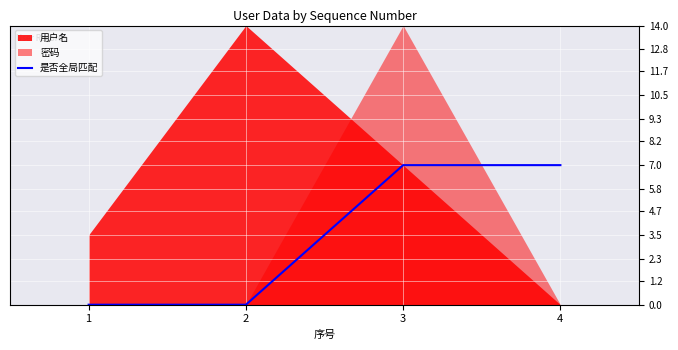

What is the difference between the second highest and second lowest values?

7